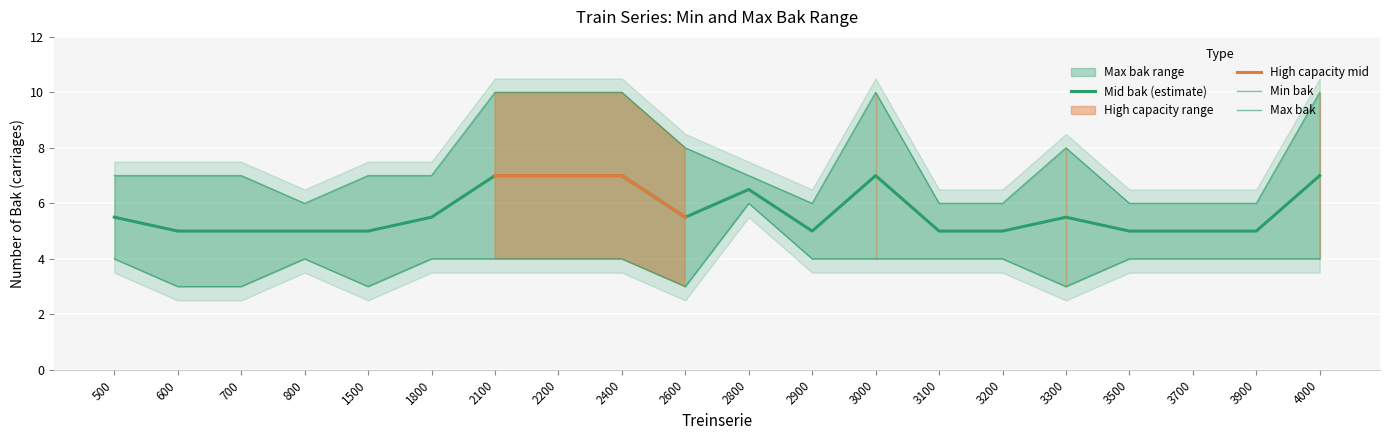

True or false: Max bak has more than 0 interior local peaks.

True